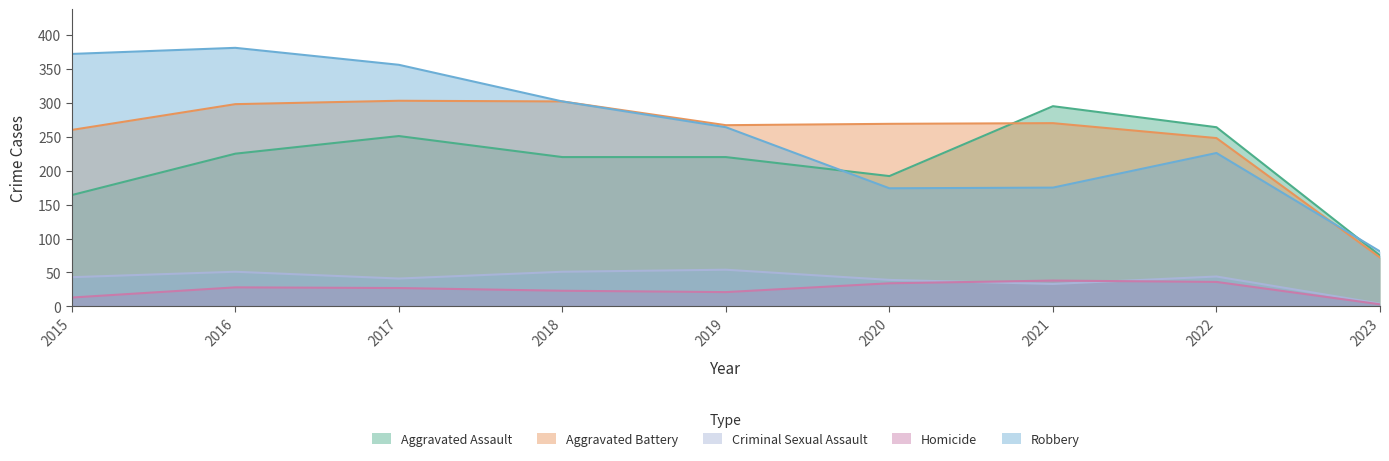

What is the sum of the Robbery values at 2023 and 2022?

307